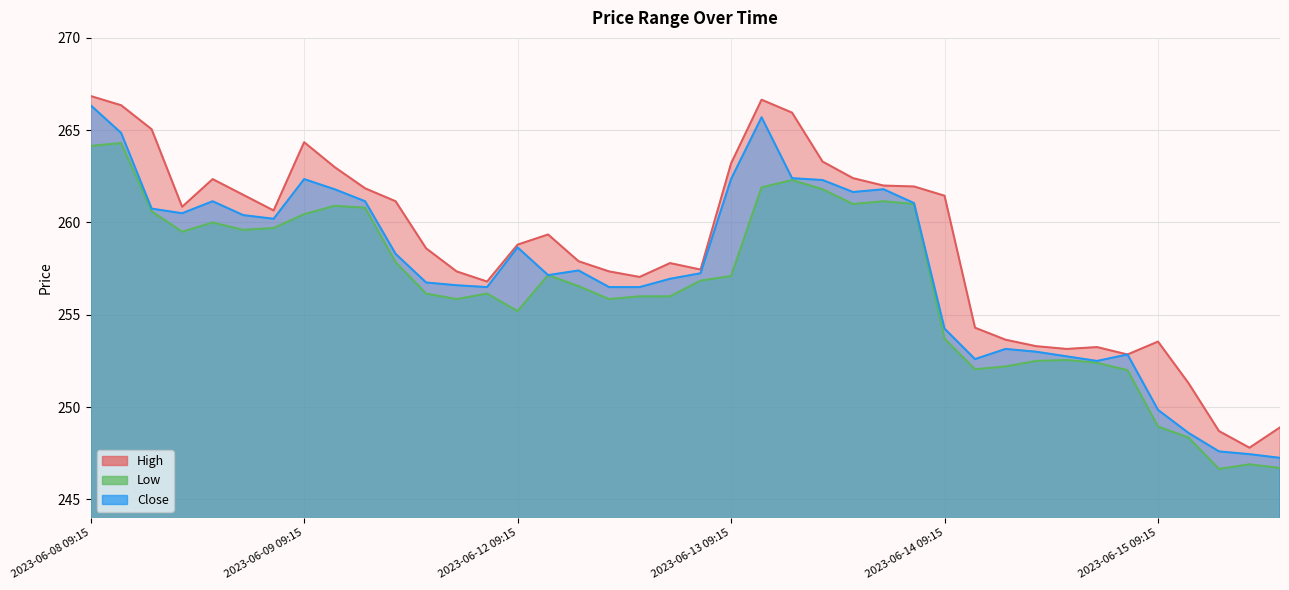

Does the chart display data point markers on the line(s)?

No